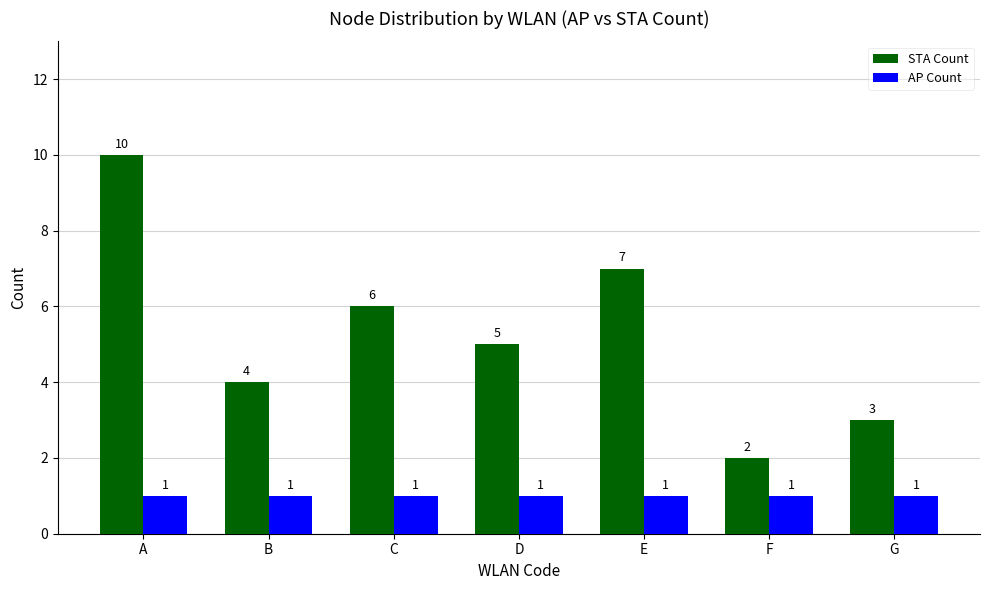

Which category has the highest value in the STA Count series?

A